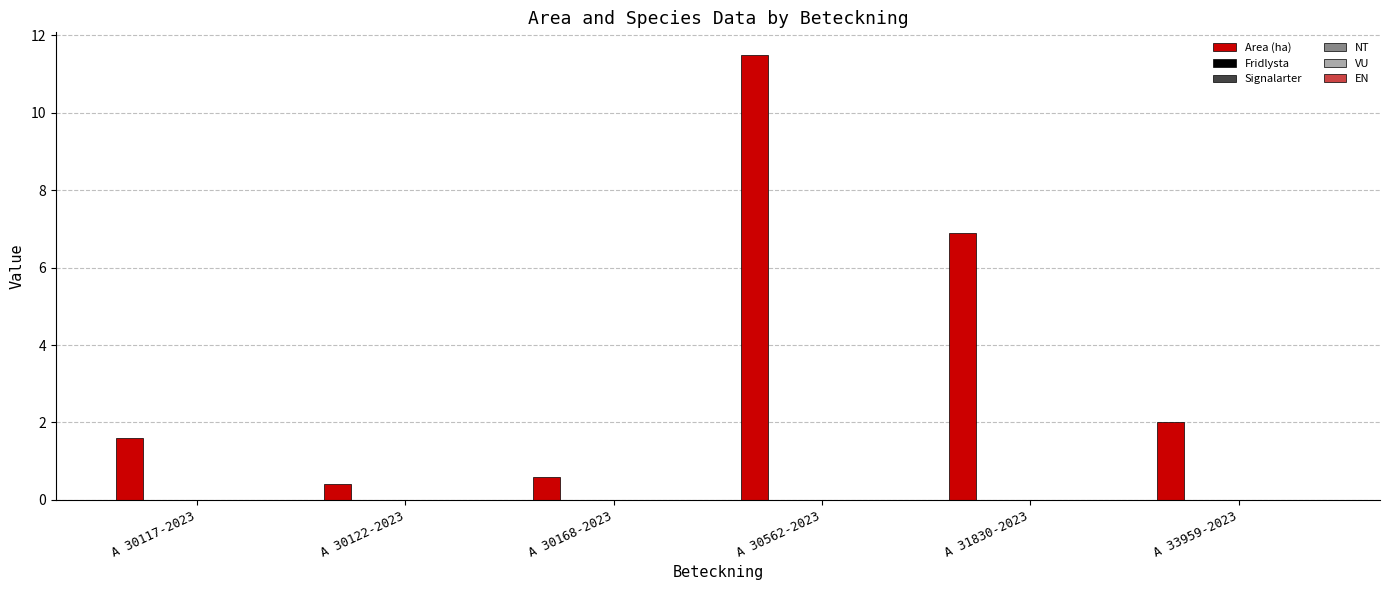

Reading left to right, transcribe all the data shown in this chart.

1.6	0.4	0.6	11.5	6.9	2.0